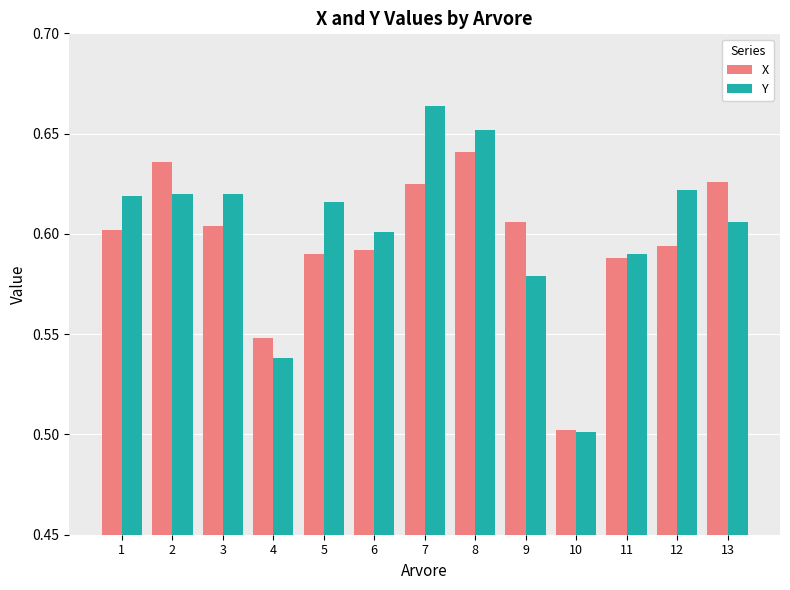

What are all the series names shown in the legend?

X, Y